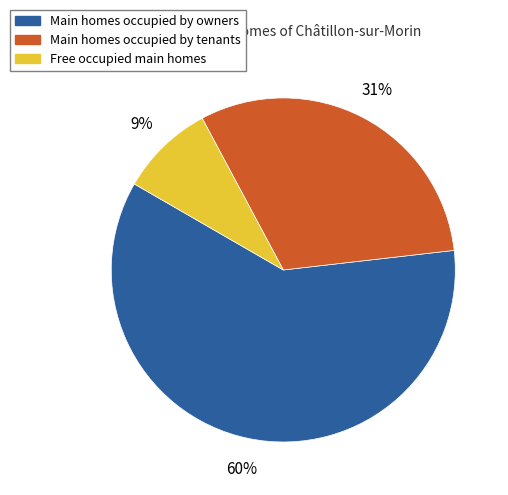

Combined, do Main homes occupied by tenants and Free occupied main homes account for over 50%?

No